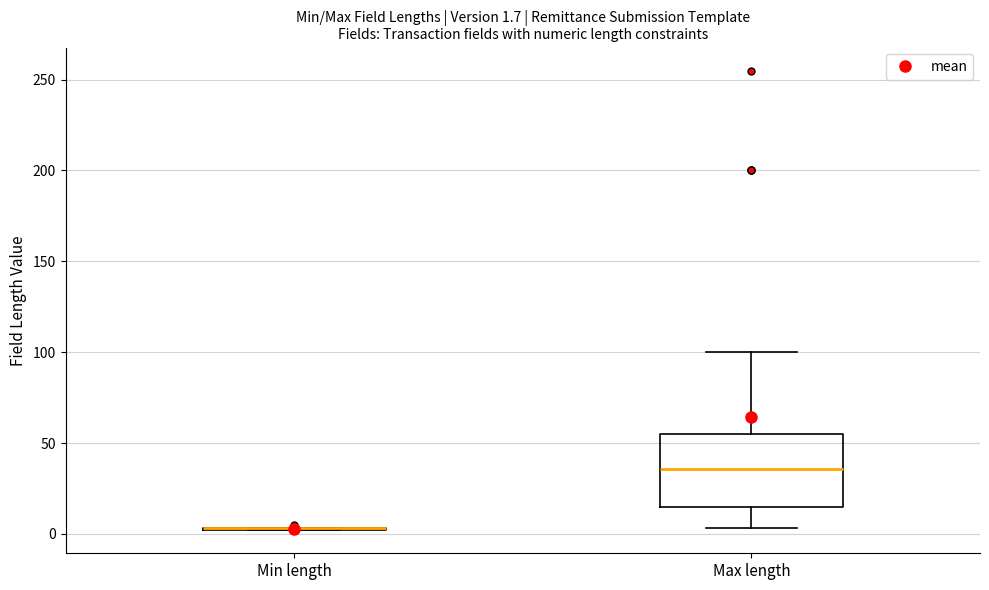

Which box is the tallest, from its lower edge to its upper edge?

Max length